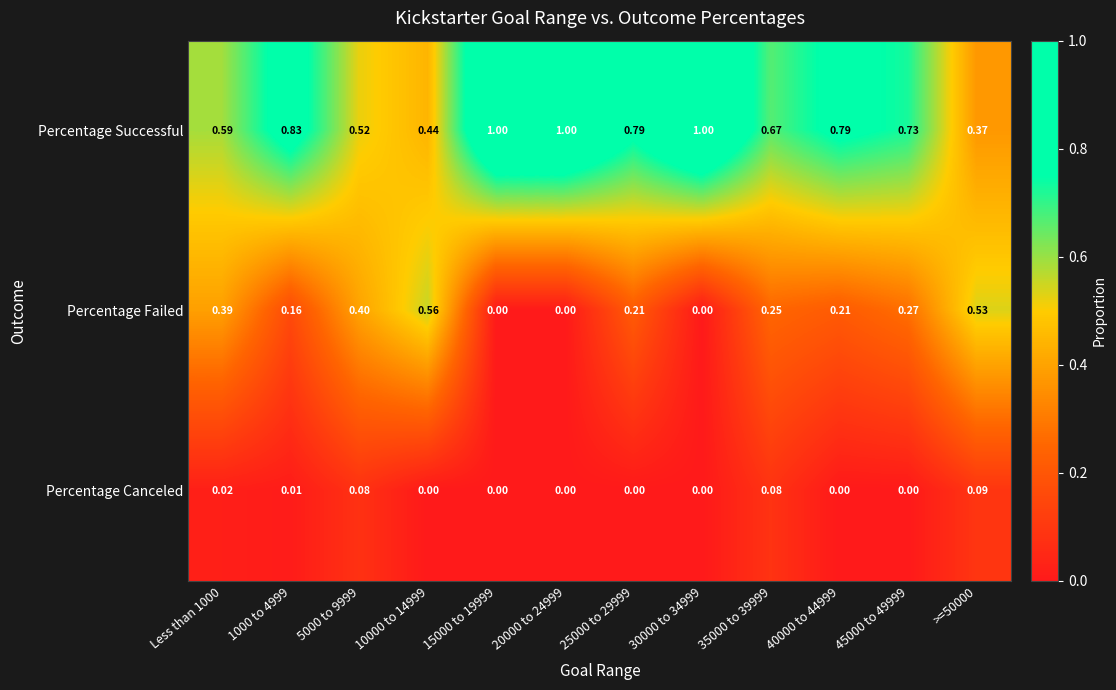

How many data points does each series have?

12